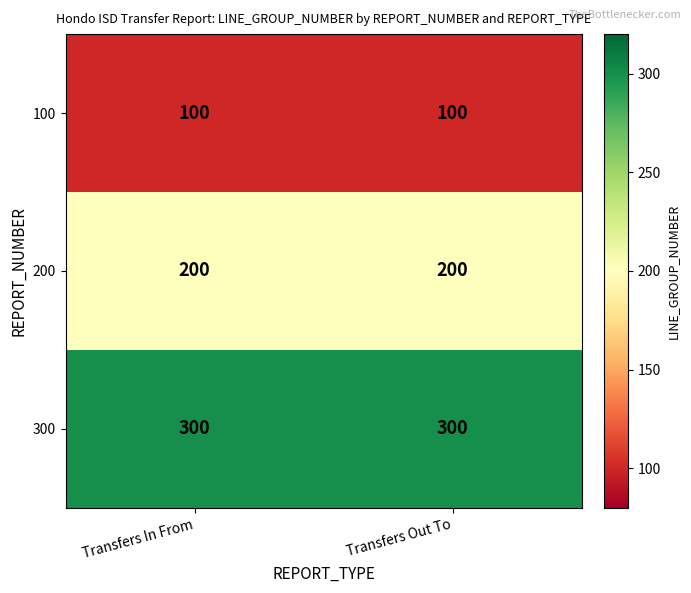

What value does the 300 series have at Transfers In From?

300